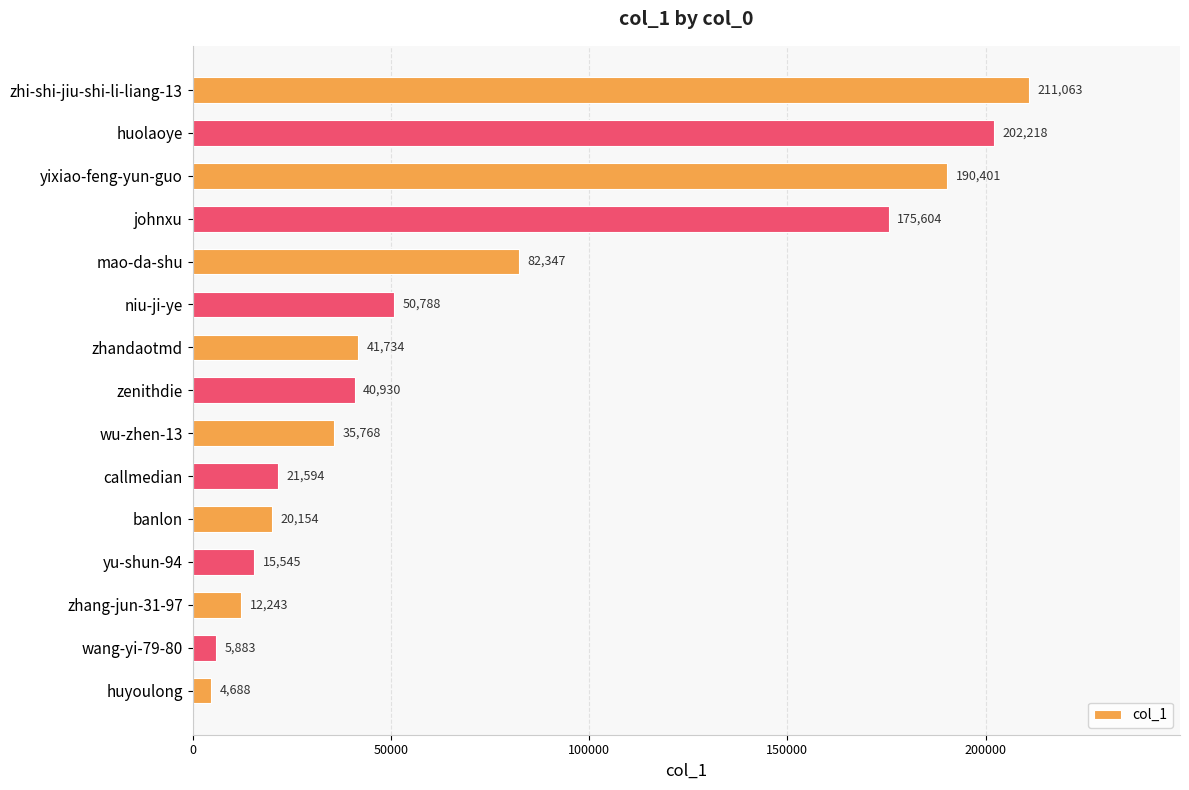

List the labels in order of value, largest first.

zhi-shi-jiu-shi-li-liang-13, huolaoye, yixiao-feng-yun-guo, johnxu, mao-da-shu, niu-ji-ye, zhandaotmd, zenithdie, wu-zhen-13, callmedian, banlon, yu-shun-94, zhang-jun-31-97, wang-yi-79-80, huyoulong